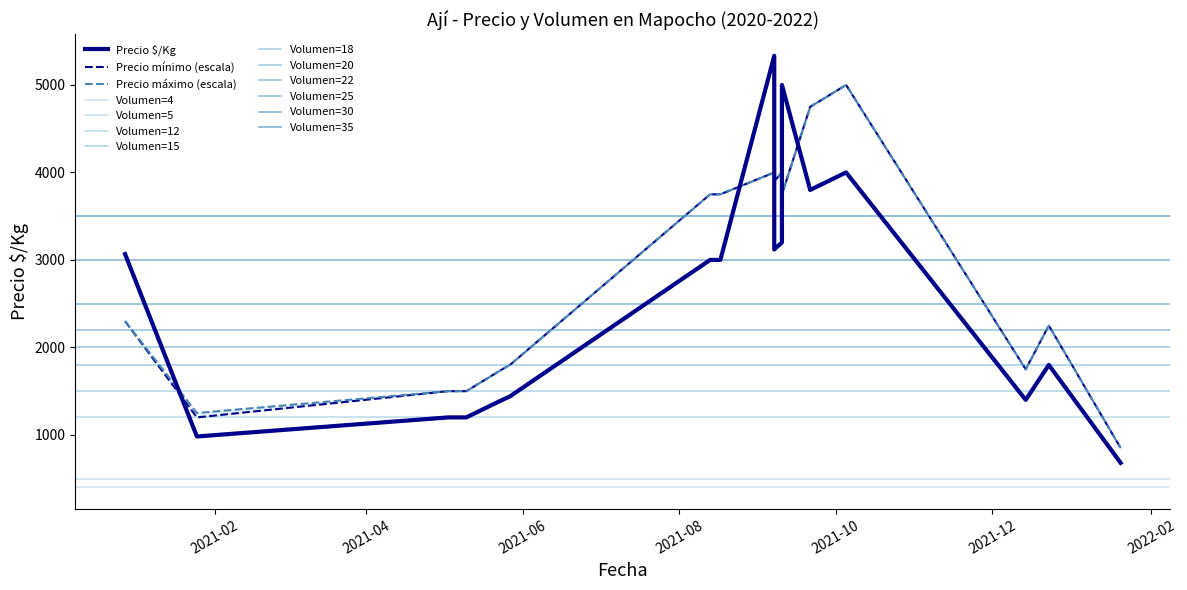

At which category is the sum across all series the highest?

2021-10-05